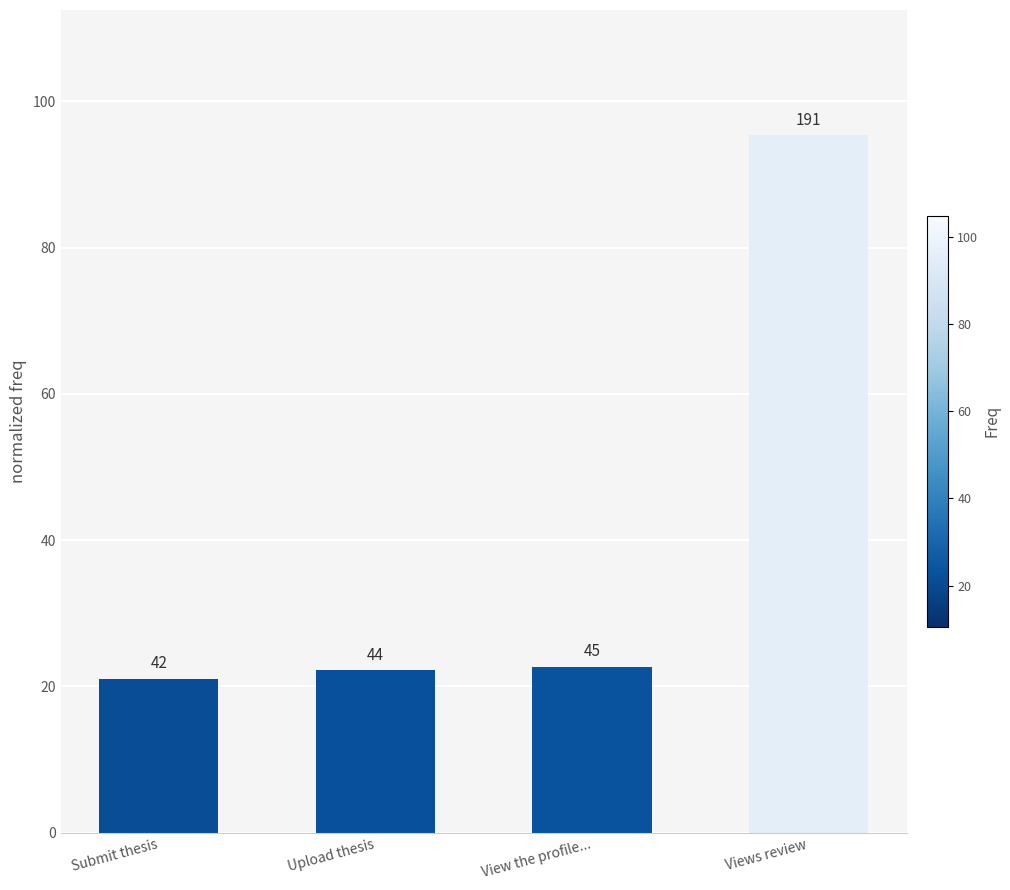

What is the smallest value displayed?

21.0